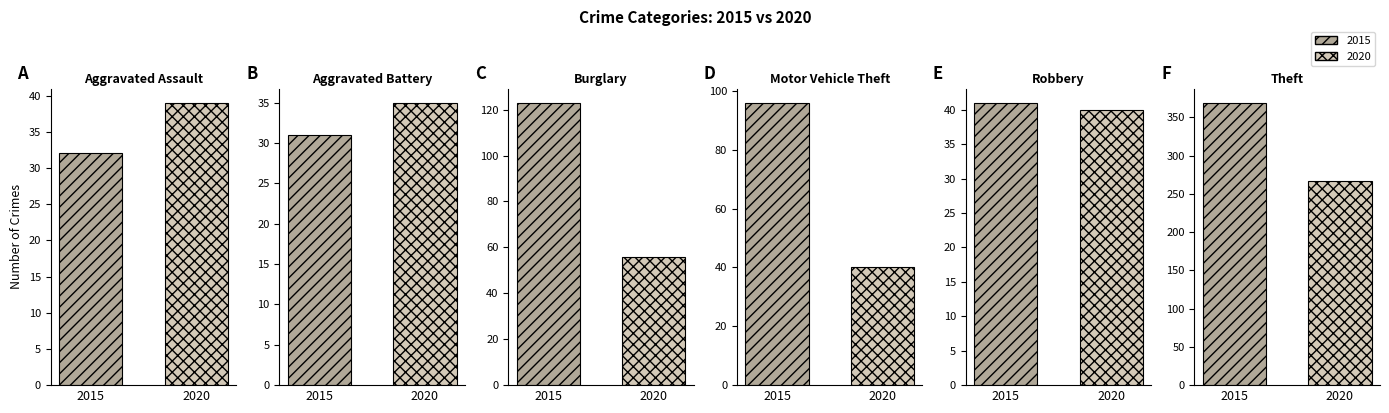

What is the difference between the second highest and minimum values in the 2020 series?

21